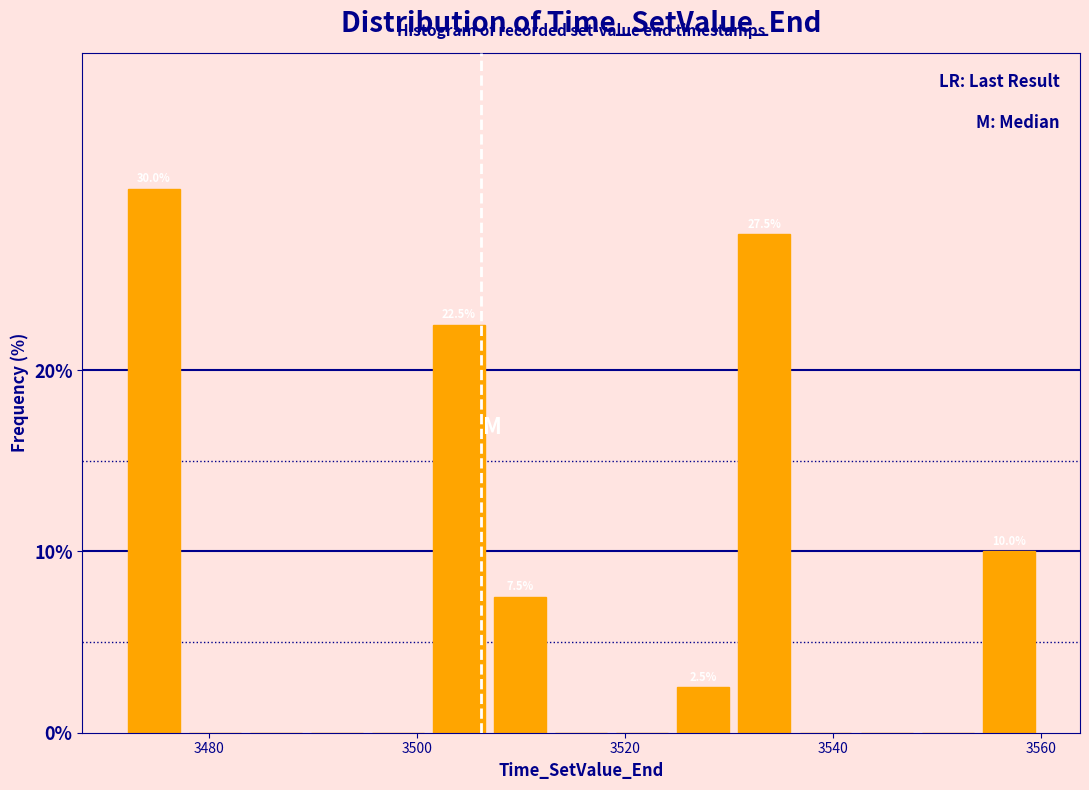

Around what value on the x-axis is the tallest bar? Give the approximate position of its centre, as read against the axis.

3474